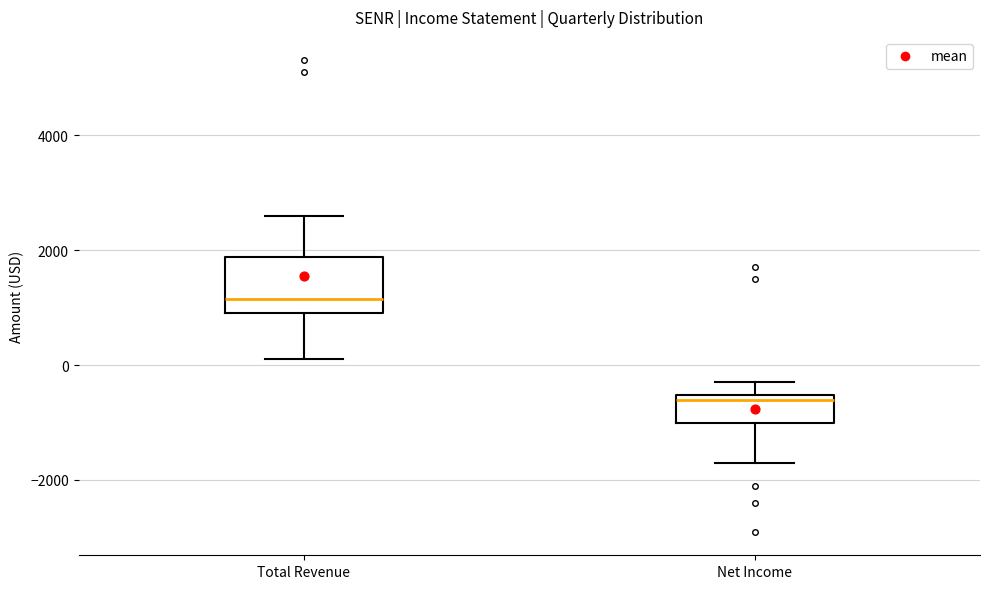

Reading left to right, transcribe this box plot: for each box, give where its median line is, the range the box spans, and where its two whiskers end, as read against the y-axis. The values are not printed on the chart, so give them approximately, as read against the axis.

Total Revenue: median 1200, box 1000 to 1800, whiskers 200 to 2600
Net Income: median -600 (just below the box's upper edge), box -1000 to -600, whiskers -1600 to -200